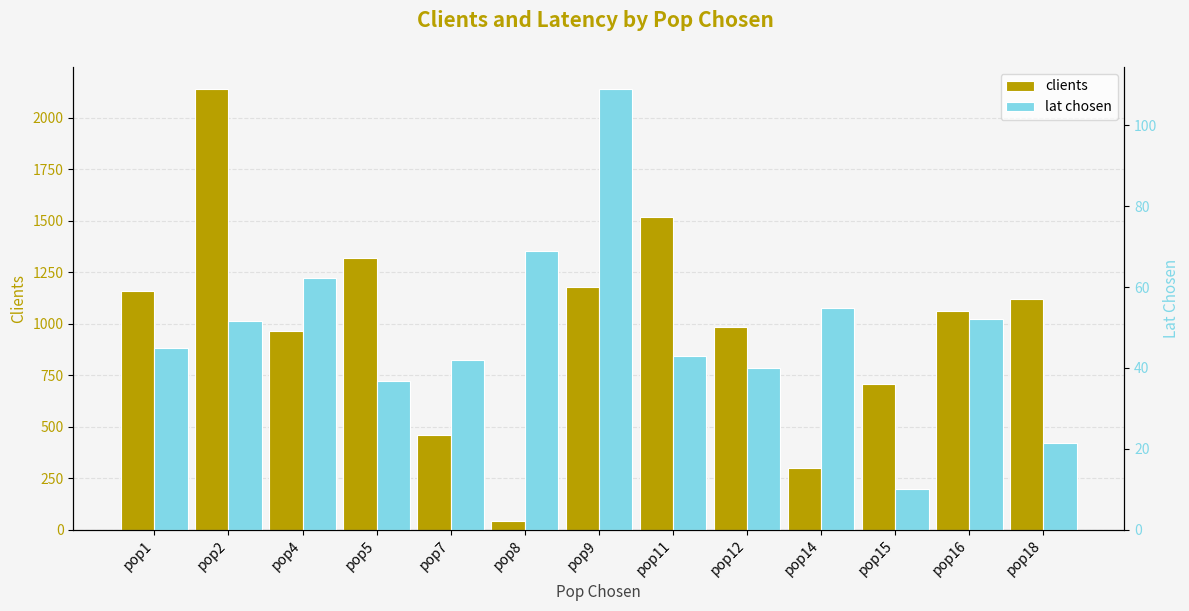

What is the spread (max minus min) of values at pop16?

1011.2